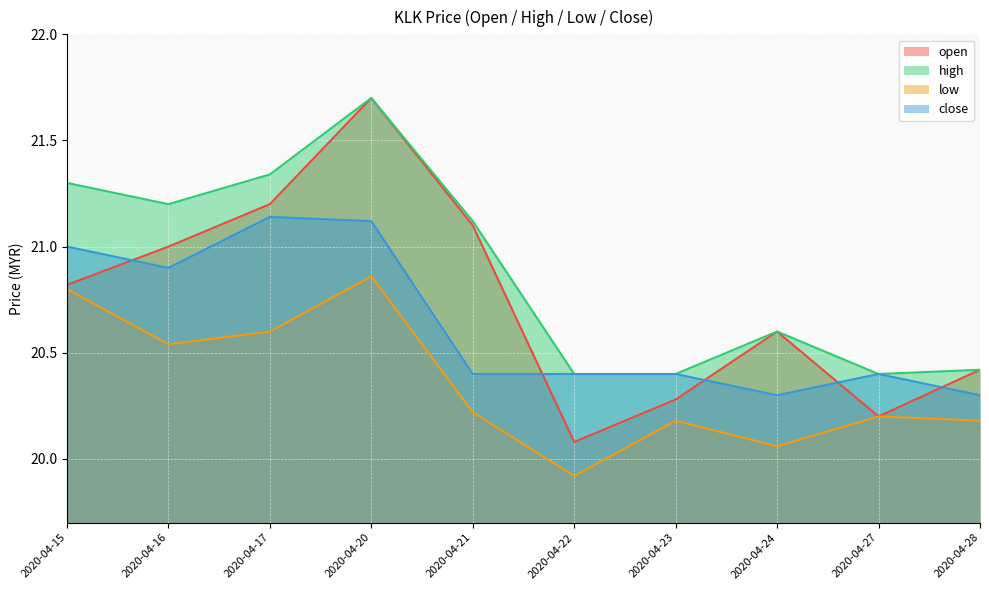

Reading left to right, transcribe all the data shown in this chart.

open: 20.8	21.0	21.2	21.7	21.1	20.1	20.3	20.6	20.2	20.4
high: 21.3	21.2	21.3	21.7	21.1	20.4	20.4	20.6	20.4	20.4
low: 20.8	20.5	20.6	20.9	20.2	19.9	20.2	20.1	20.2	20.2
close: 21.0	20.9	21.1	21.1	20.4	20.4	20.4	20.3	20.4	20.3